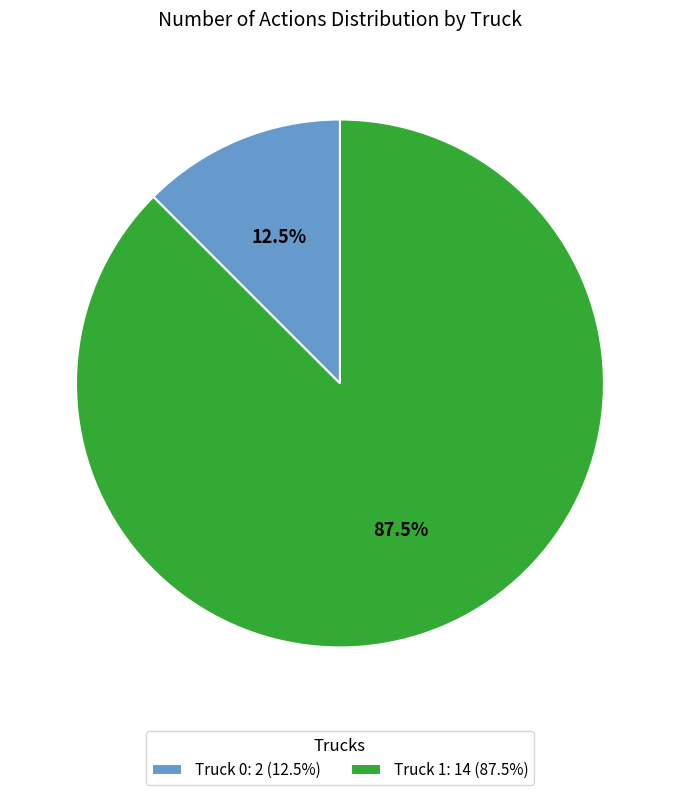

True or false: Truck 1 accounts for 81% of the total.

False